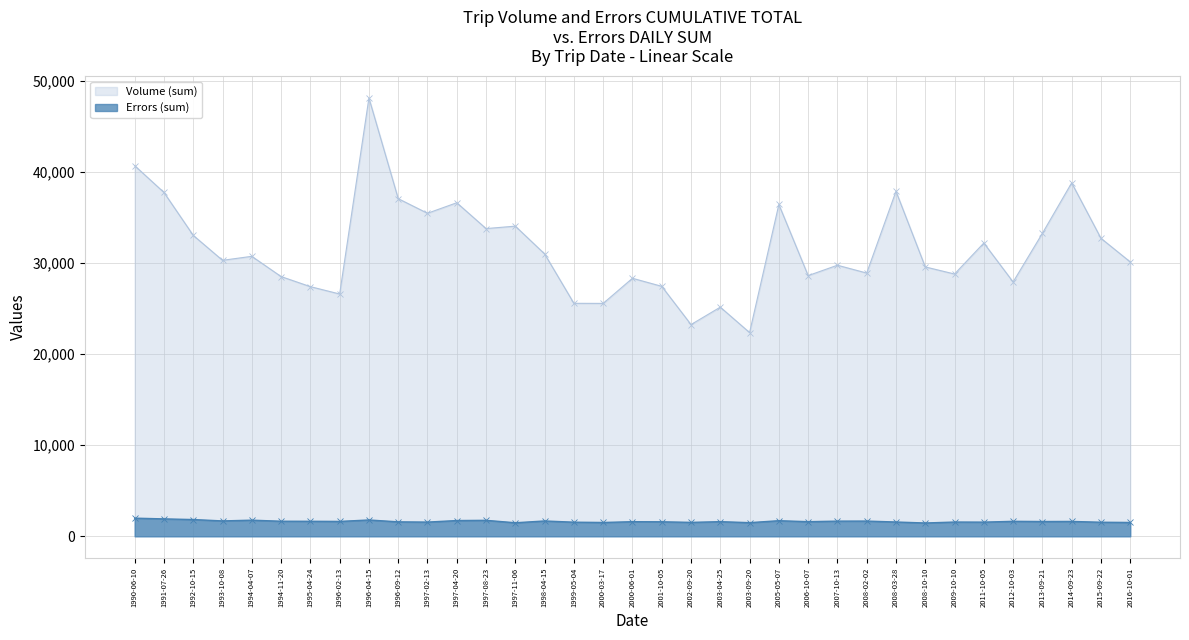

Reading right to left, transcribe all the data shown in this chart.

Volume (sum): 2016-10-01=30112.3	2015-09-22=32703.8	2014-09-23=38786.0	2013-09-21=33245.9	2012-10-03=27911.3	2011-10-05=32184.7	2009-10-10=28782.9	2008-10-10=29562.1	2008-03-28=37861.7	2008-02-02=28888.8	2007-10-13=29748.1	2006-10-07=28607.8	2005-05-07=36412.6	2003-09-20=22358.8	2003-04-25=25147.9	2002-09-20=23235.1	2001-10-05=27433.1	2000-06-01=28315.6	2000-03-17=25558.4	1999-05-04=25567.7	1998-04-15=30988.1	1997-11-06=34036.8	1997-08-23=33769.8	1997-04-20=36604.5	1997-02-13=35450.1	1996-09-12=37053.3	1996-04-15=48099.2	1996-02-13=26590.6	1995-04-24=27397.3	1994-11-20=28504.6	1994-04-07=30724.9	1993-10-08=30287.2	1992-10-15=33024.6	1991-07-26=37733.5	1990-06-10=40675.0
Errors (sum): 2016-10-01=1519.4	2015-09-22=1543.9	2014-09-23=1632.2	2013-09-21=1622.3	2012-10-03=1644.7	2011-10-05=1556.1	2009-10-10=1566.2	2008-10-10=1461.9	2008-03-28=1569.8	2008-02-02=1671.4	2007-10-13=1665.7	2006-10-07=1605.5	2005-05-07=1712.0	2003-09-20=1498.3	2003-04-25=1607.3	2002-09-20=1529.4	2001-10-05=1593.6	2000-06-01=1603.4	2000-03-17=1518.0	1999-05-04=1549.9	1998-04-15=1683.3	1997-11-06=1486.2	1997-08-23=1753.0	1997-04-20=1728.8	1997-02-13=1560.2	1996-09-12=1586.3	1996-04-15=1792.3	1996-02-13=1633.6	1995-04-24=1647.9	1994-11-20=1654.2	1994-04-07=1770.7	1993-10-08=1689.0	1992-10-15=1838.3	1991-07-26=1911.7	1990-06-10=1992.2